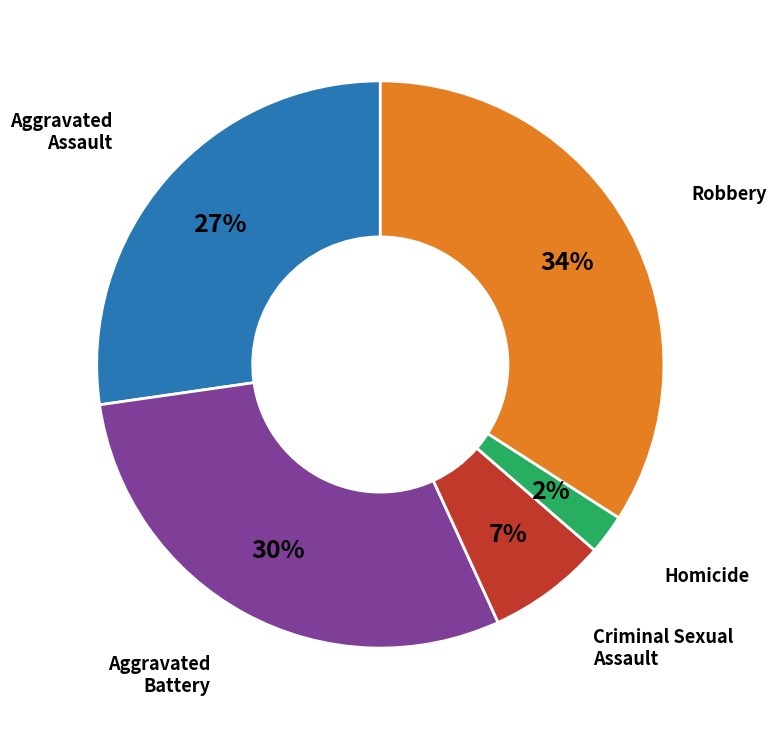

Count the number of slices in the pie.

5